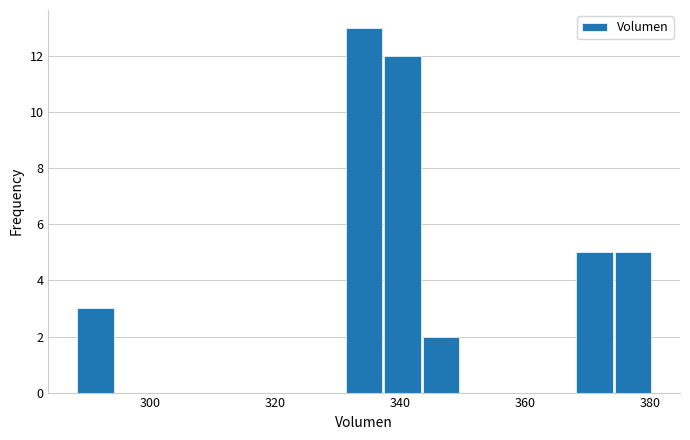

Around what value on the x-axis is the tallest bar? Give the approximate position of its centre, as read against the axis.

334